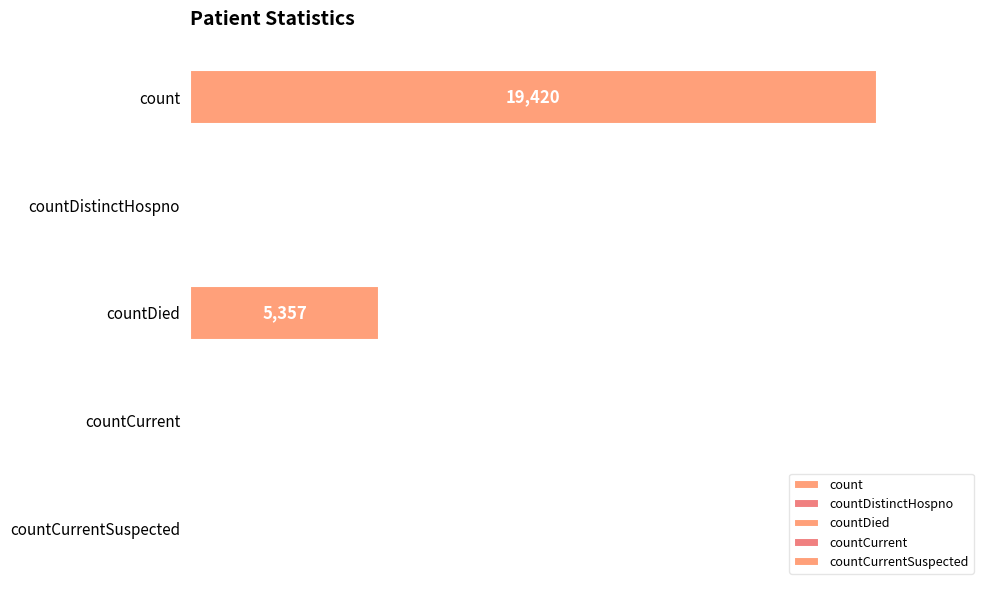

What is the difference between the maximum and second lowest values?

19382